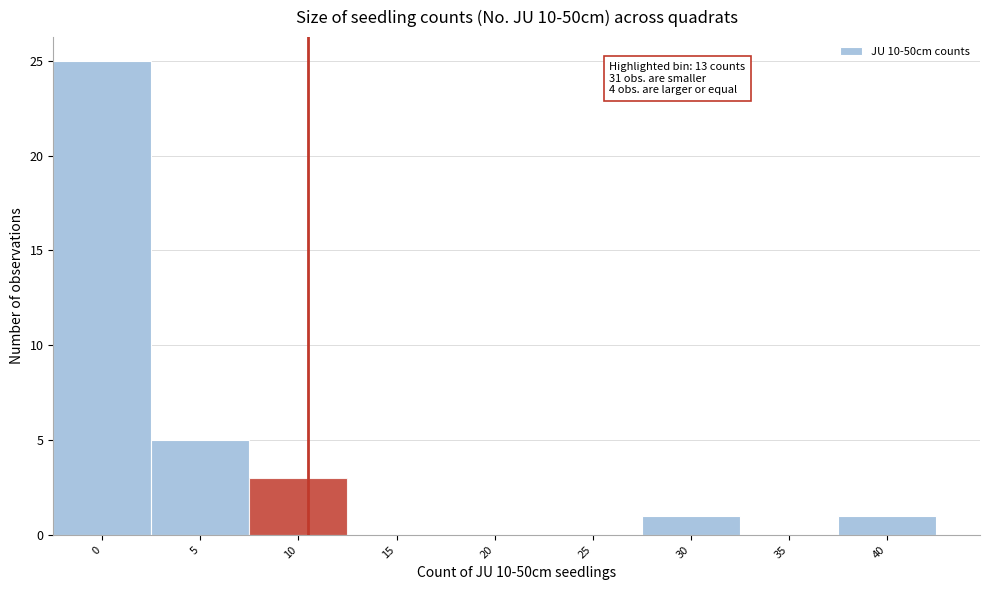

Reading right to left, transcribe all the data shown in this chart.

40=1	35=0	30=1	25=0	20=0	15=0	10=3	5=5	0=25